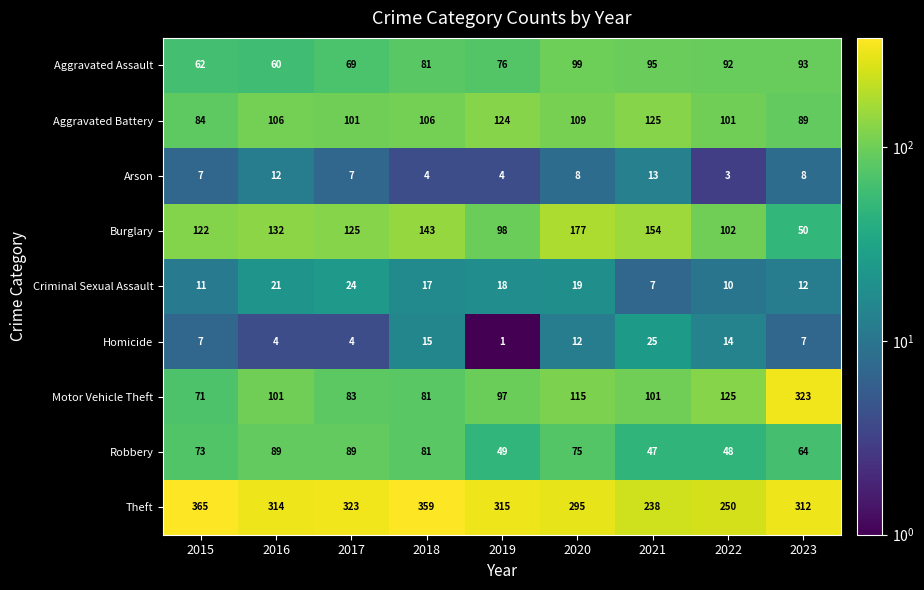

At which category does the chart reach its minimum across all series?

2019